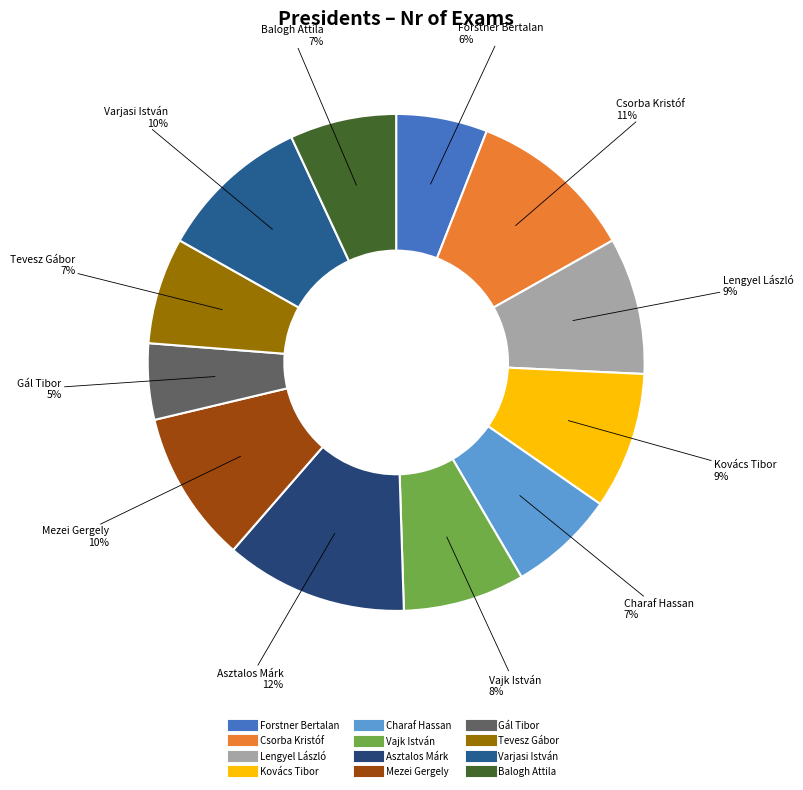

Is there a majority slice in this chart?

No